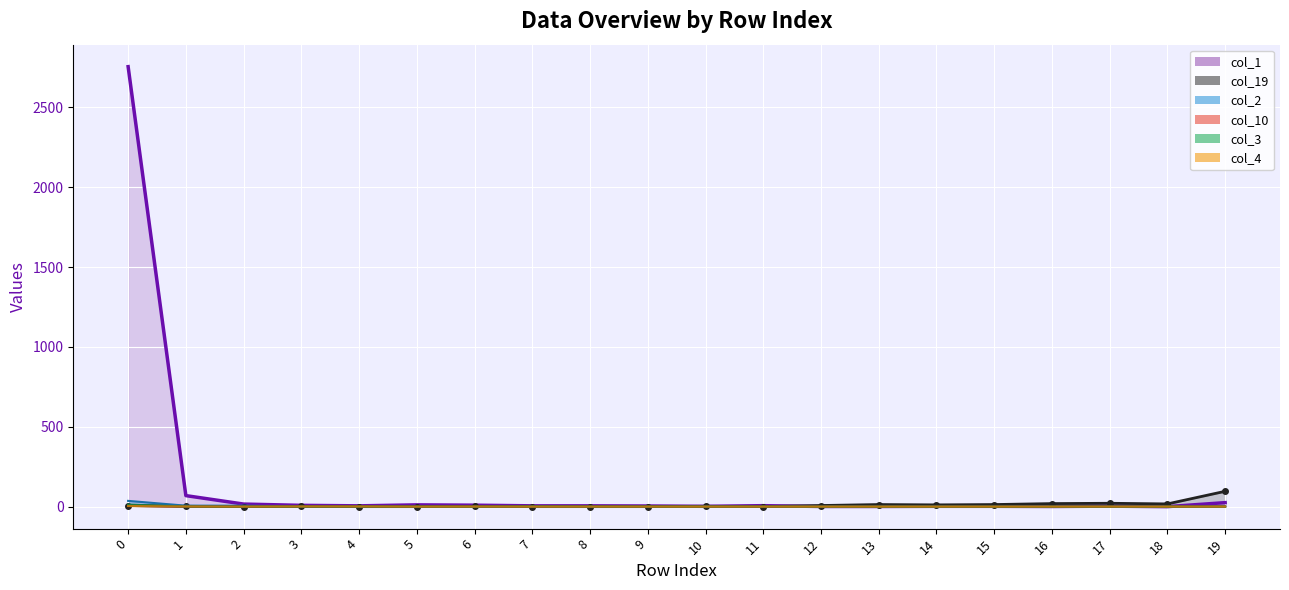

Rank the categories by col_10 value from highest to lowest.

0, 6, 17, 19, 1, 2, 3, 4, 5, 7, 8, 9, 10, 11, 12, 13, 14, 15, 16, 18